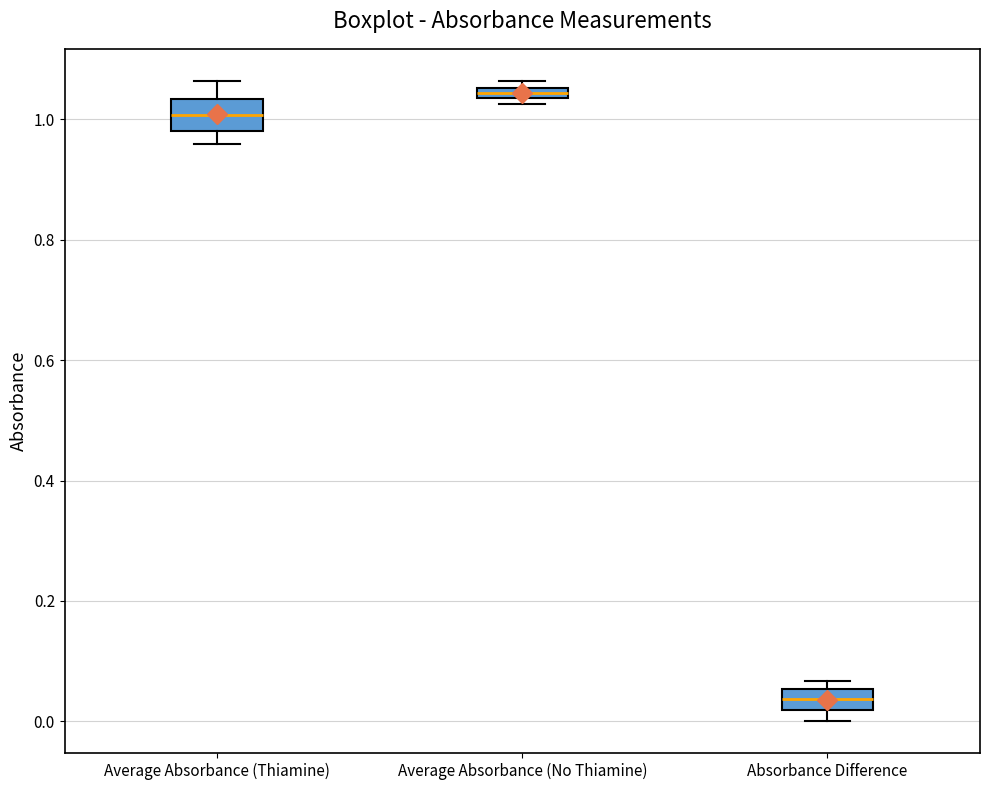

Where is the lower edge of the box for Average Absorbance (Thiamine) on the y-axis? The values are not printed on the chart, so give them approximately, as read against the axis.

0.98